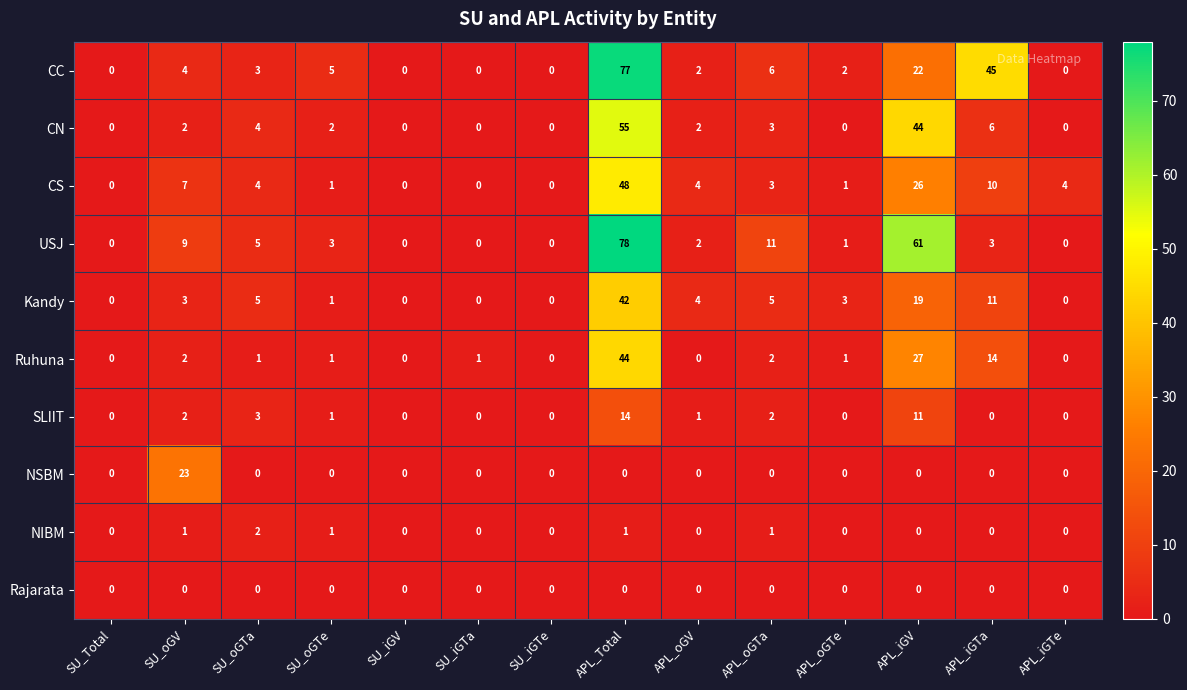

At which label is CC closest to 38?

APL_iGTa